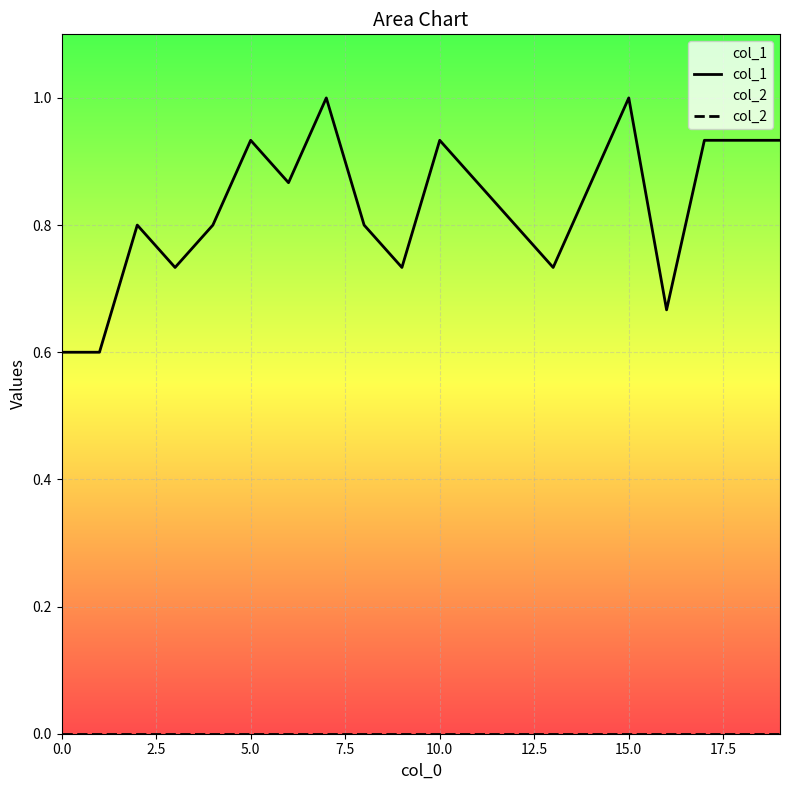

Read the col_1 value at 10.

0.9